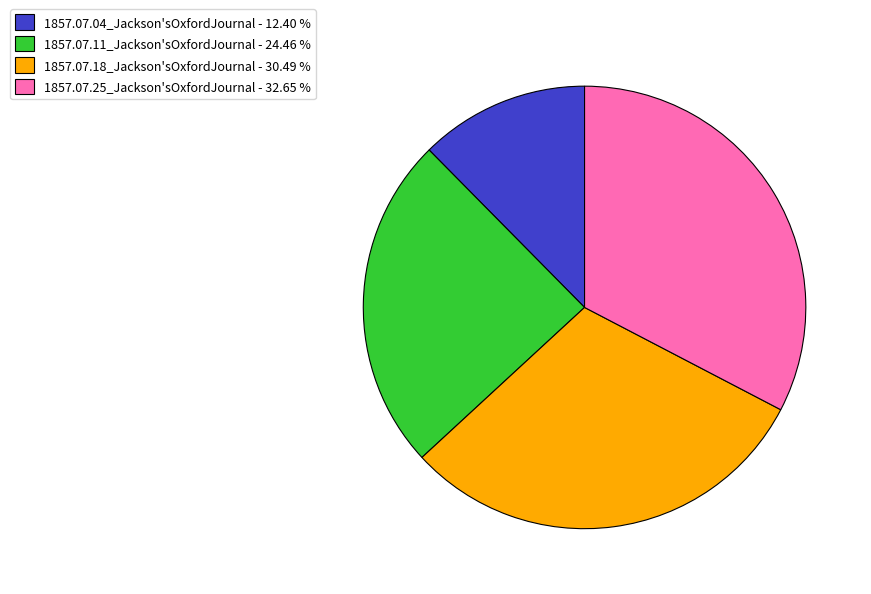

Which category has the smallest portion of the pie?

1857.07.04_Jackson'sOxfordJournal